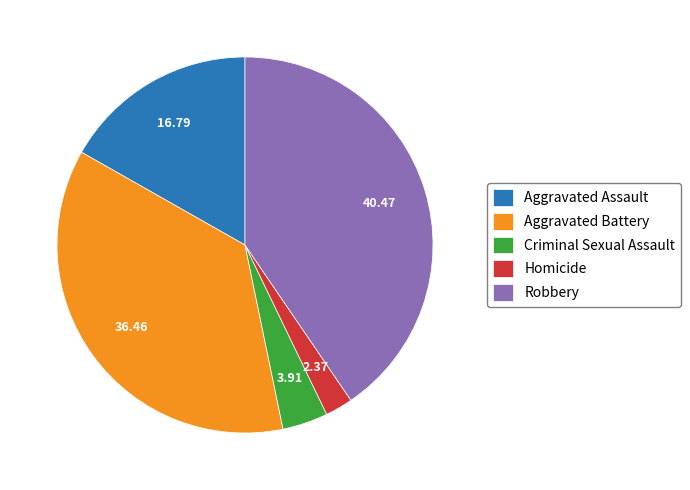

The Aggravated Assault slice represents 5% of the pie. True or false?

False